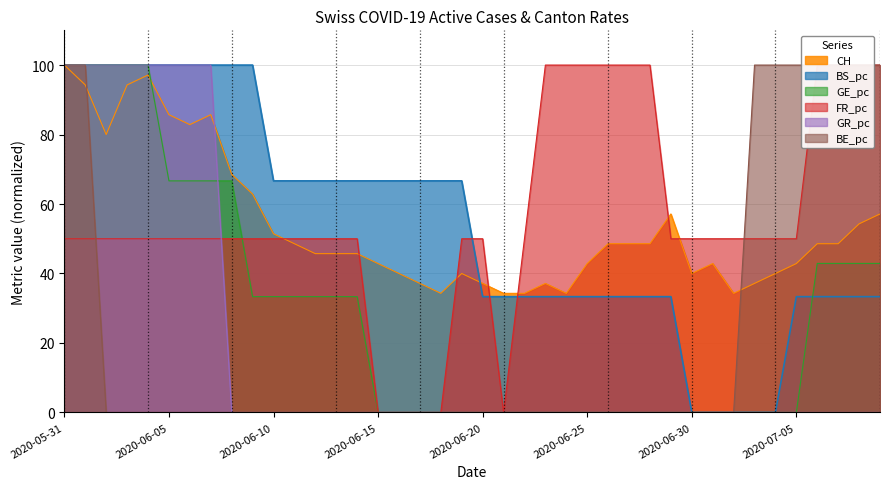

Which category has the lowest value in the BS_pc series?

2020-06-30